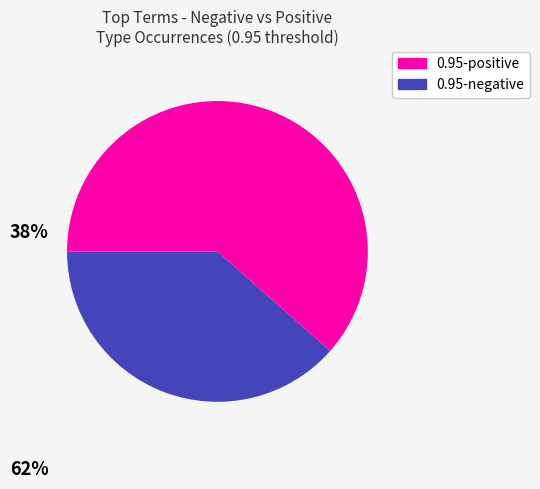

Is there a majority slice in this chart?

Yes